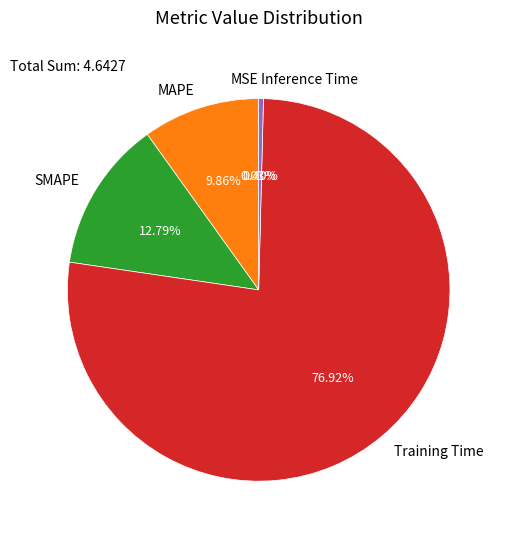

To the nearest percent, what is the difference between the Training Time and Inference Time slice percentages?

77%